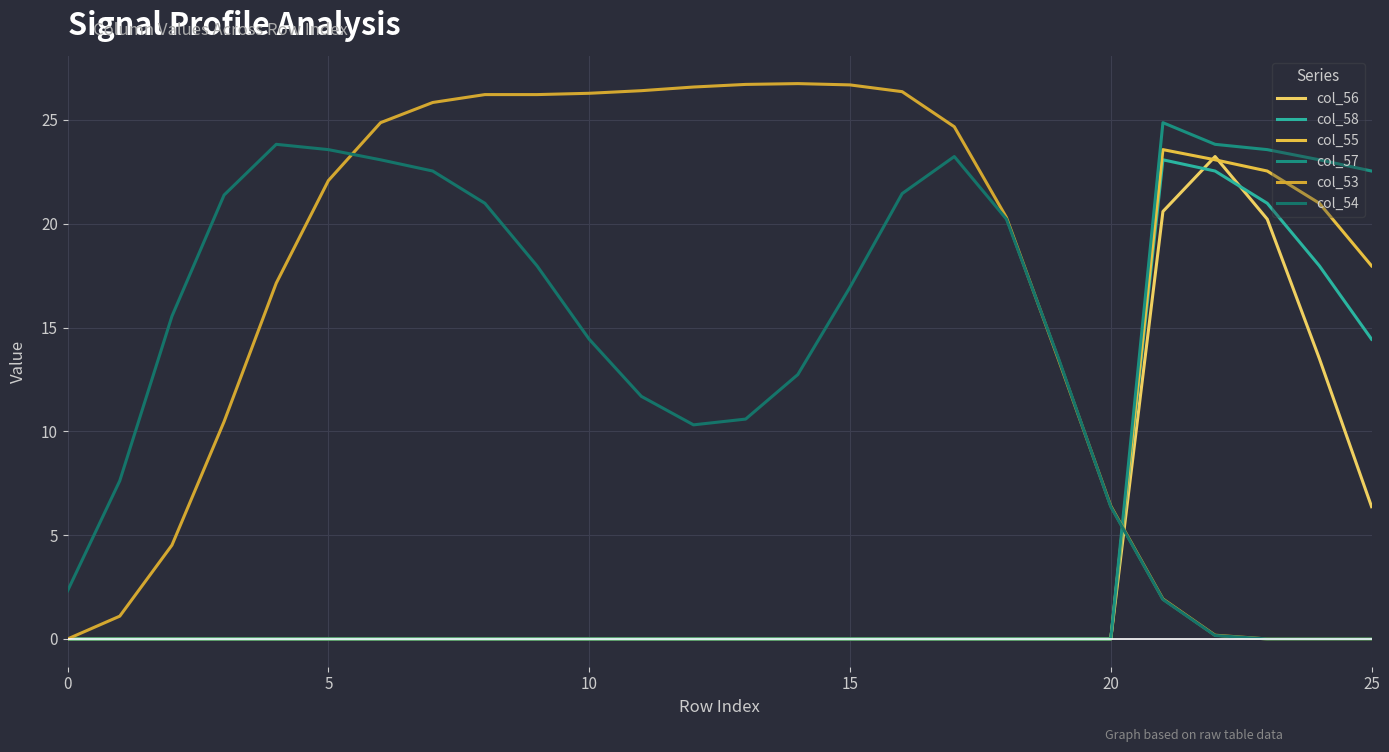

Is this an area chart (filled region under the line)?

No